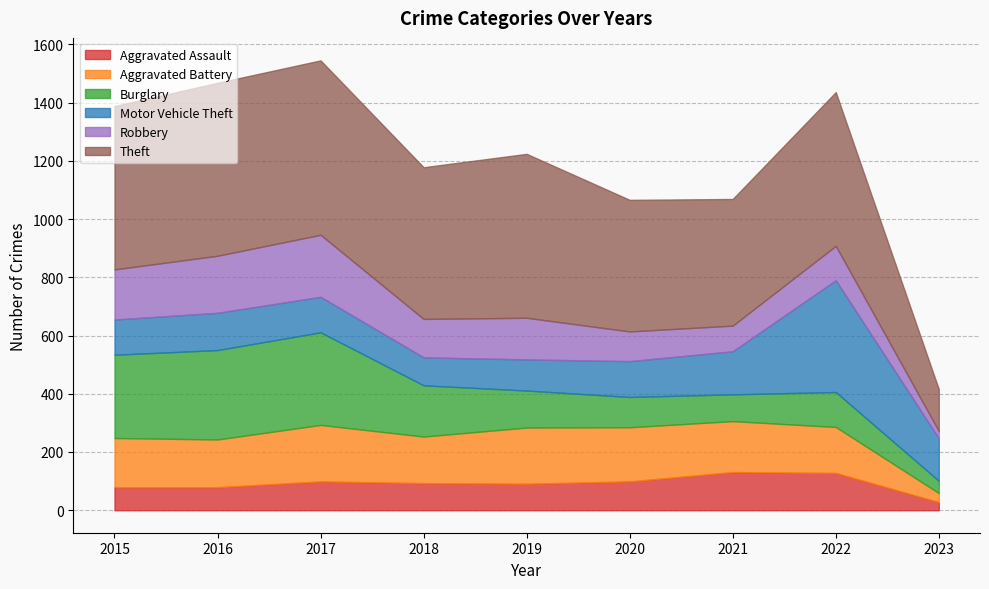

How many interior local peaks does the Motor Vehicle Theft series have?

2